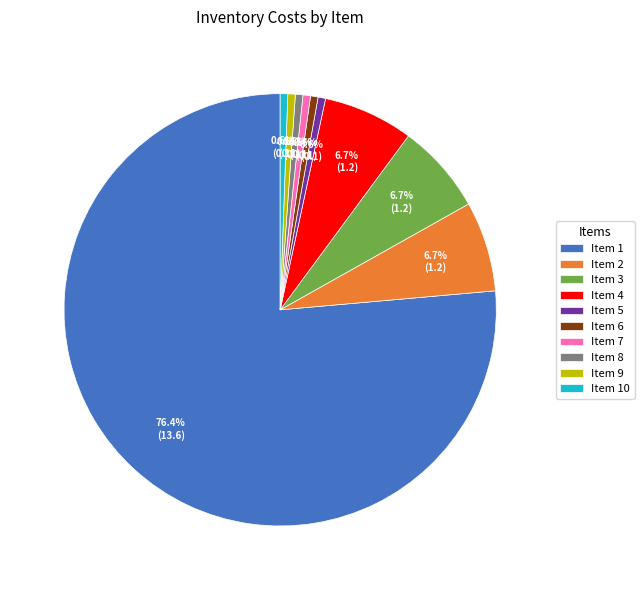

What is the ratio of the value at Item 3 to the value at Item 4?

1.0